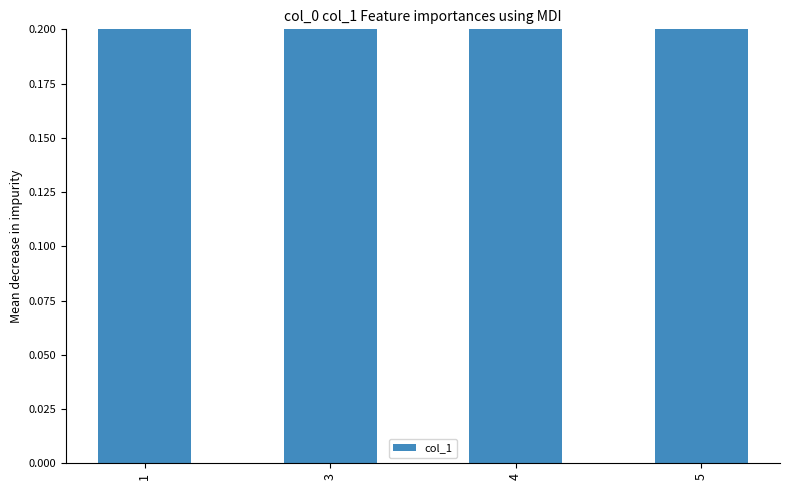

Count the number of values greater than 5.

1